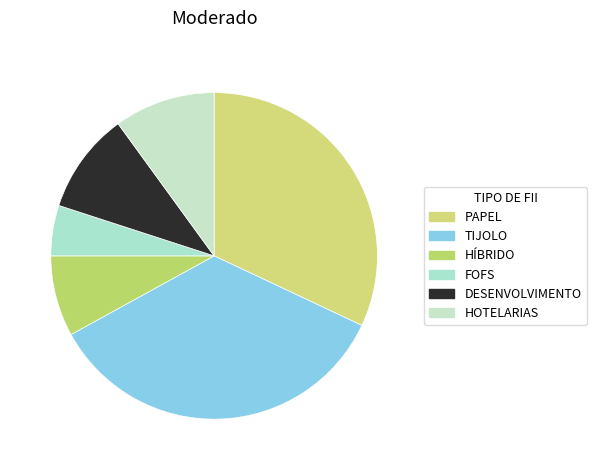

How many segments does this pie chart have?

6